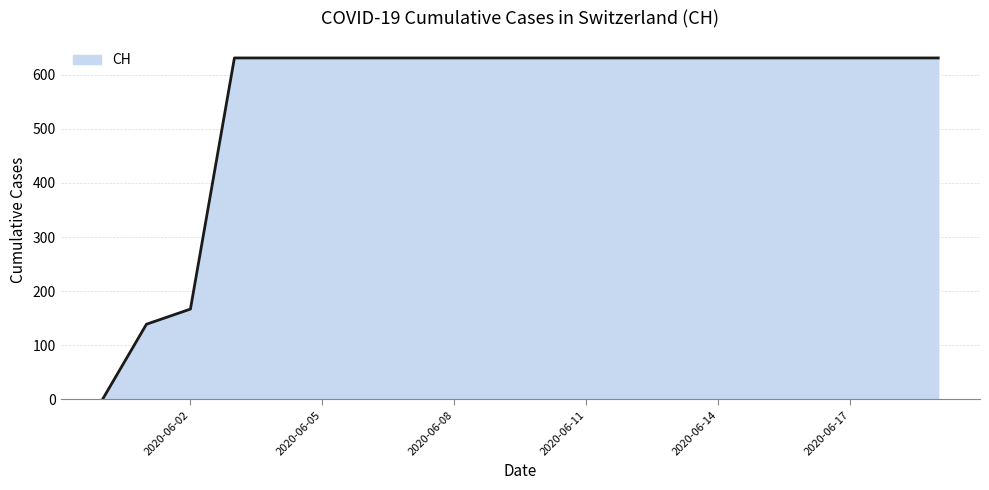

What is the greatest value displayed?

631